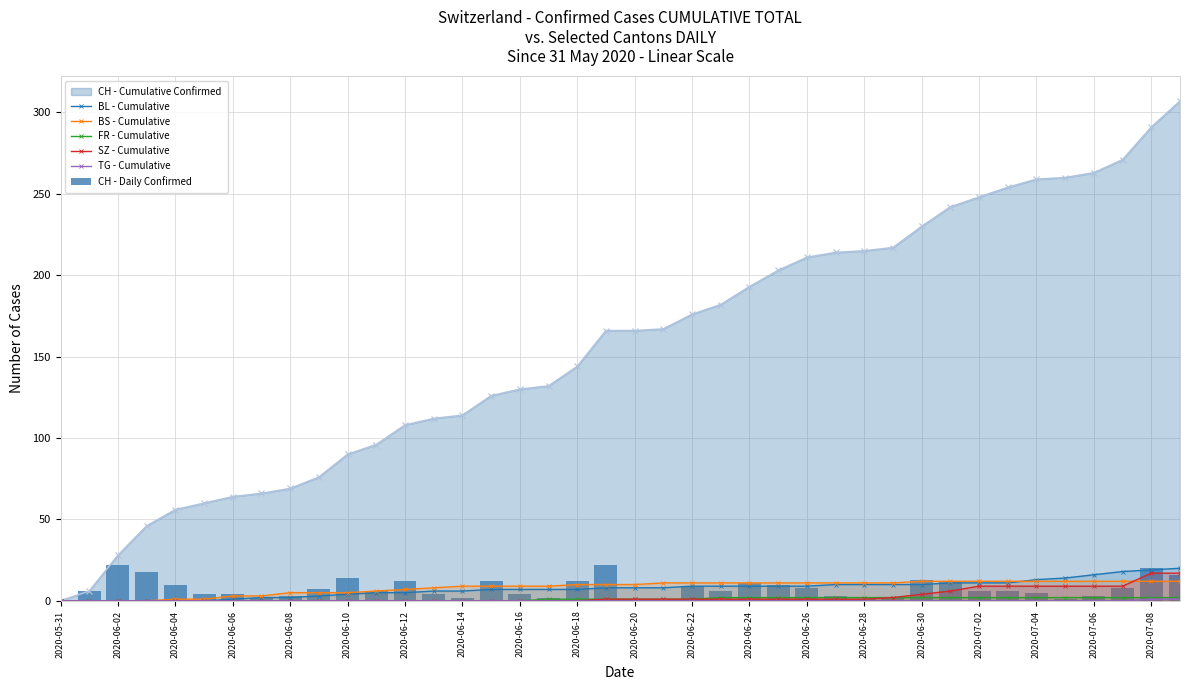

How many categories are shown in the chart?

40